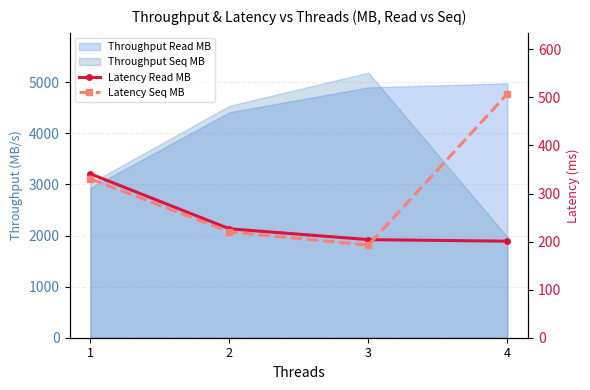

True or false: Latency Seq MB has a value of 192.7 at 3.

True